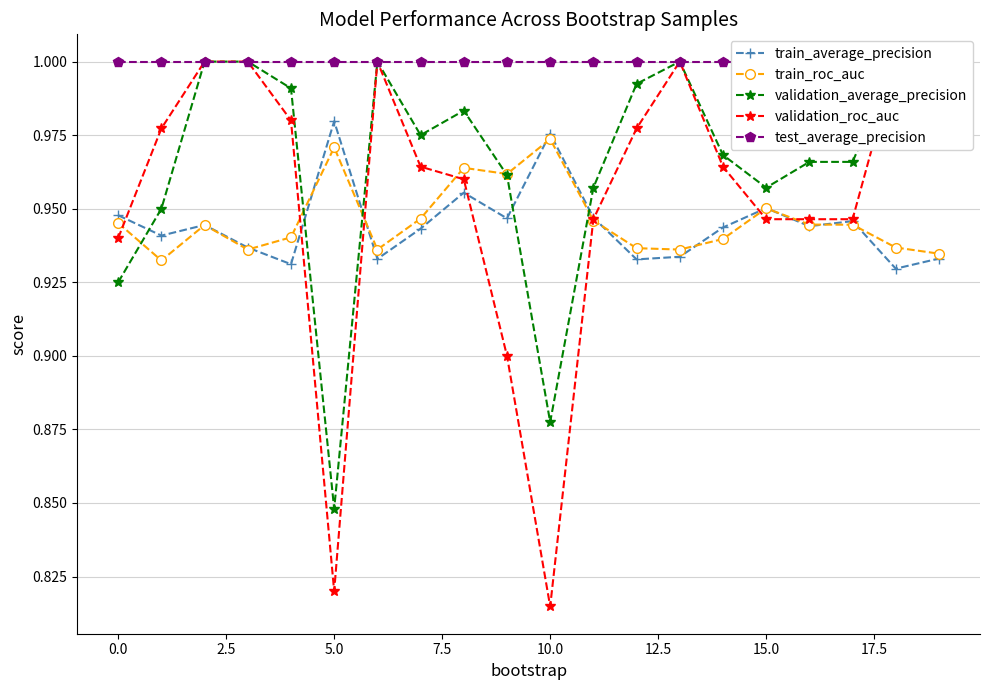

True or false: train_roc_auc has more than 0 interior local peaks.

True